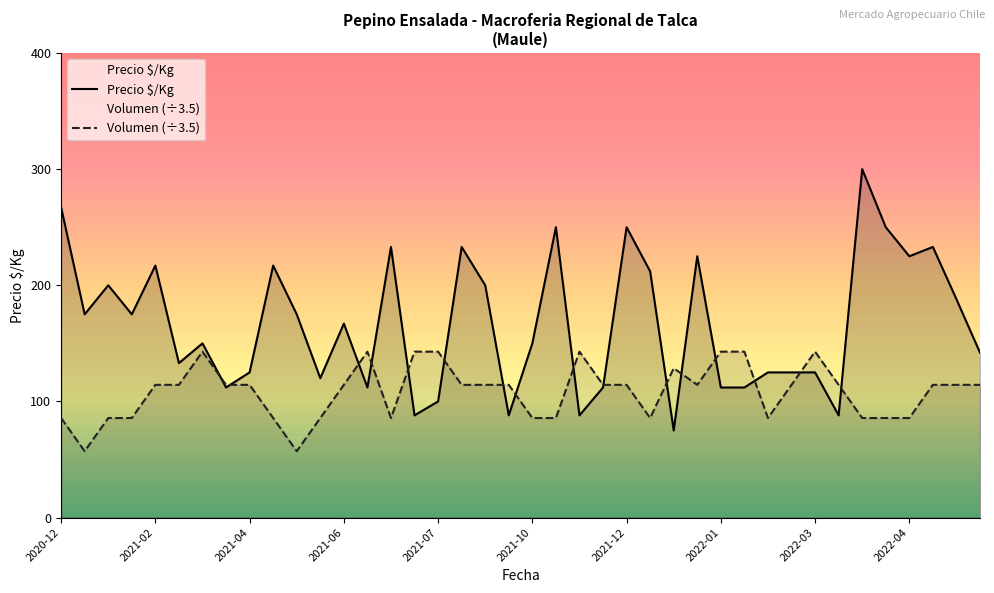

Does the chart have visible grid lines?

No